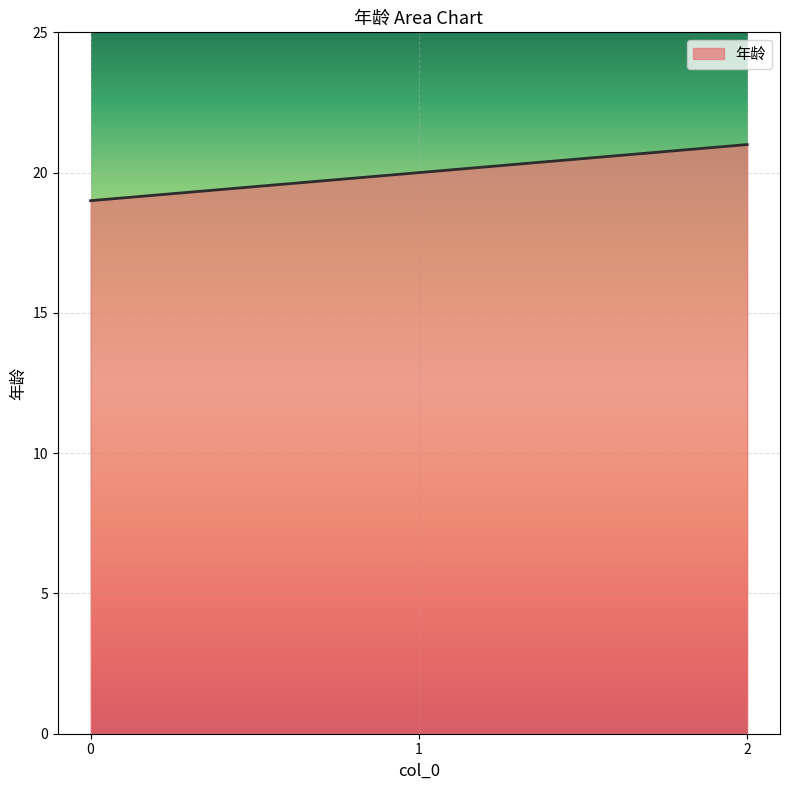

Reading right to left, list all the values displayed in this chart.

21	20	19